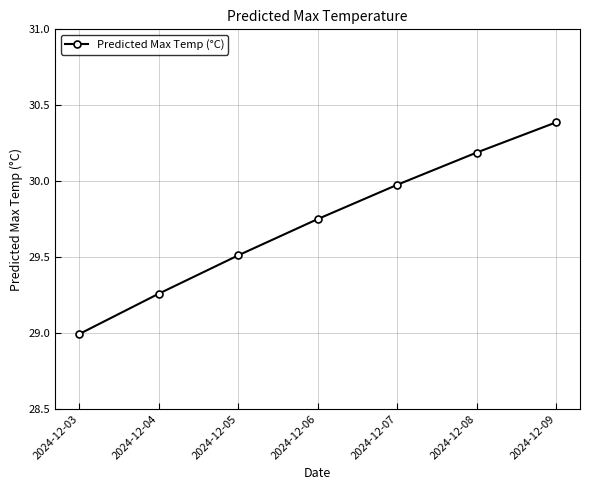

What is the difference between the values at 2024-12-07 and 2024-12-09?

0.4